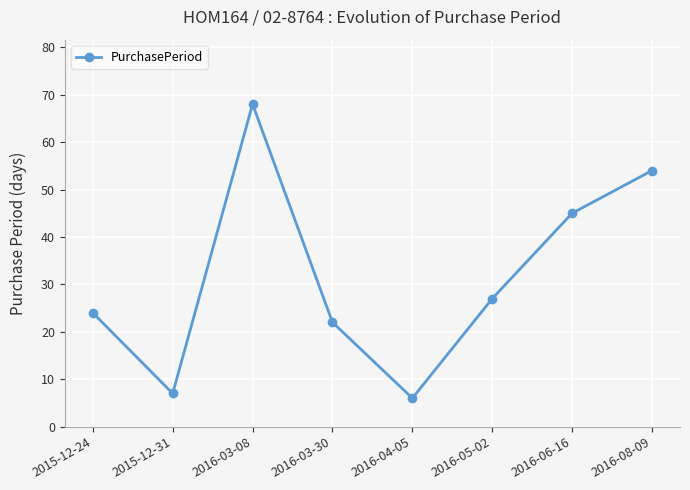

List the labels in order of value, smallest first.

2016-04-05, 2015-12-31, 2016-03-30, 2015-12-24, 2016-05-02, 2016-06-16, 2016-08-09, 2016-03-08